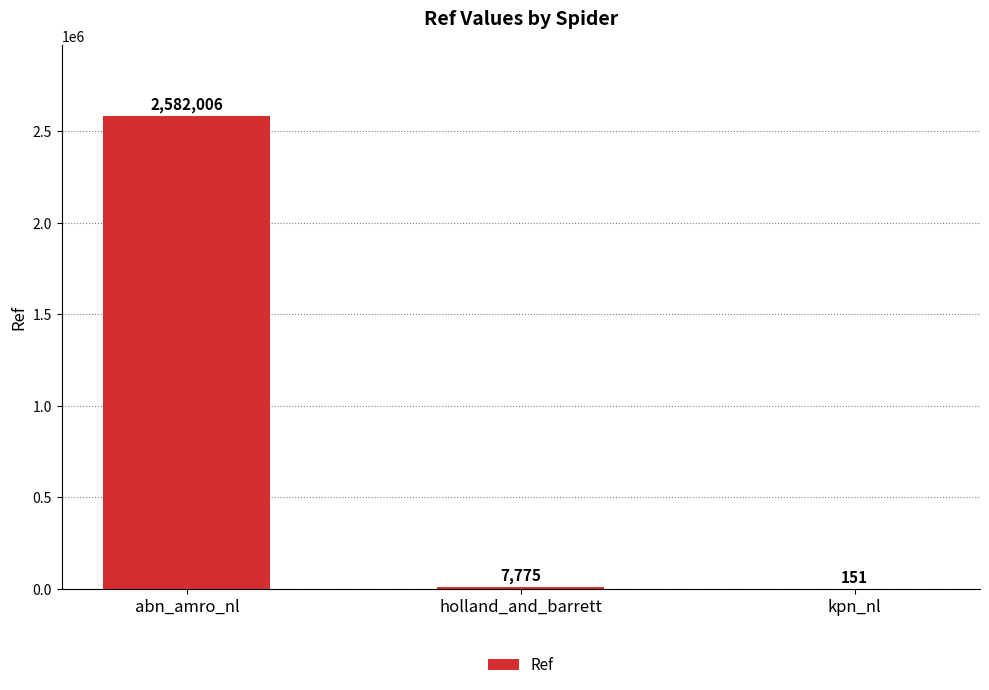

At which category does the chart reach its peak across all series?

abn_amro_nl